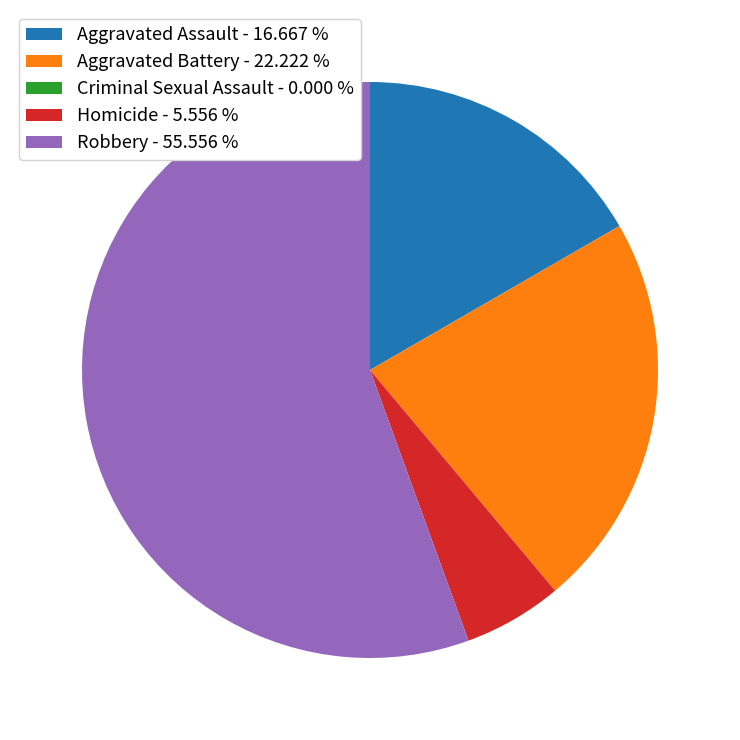

What is the ratio of the value at Robbery - 55.556 % to the value at Aggravated Assault - 16.667 %?

3.3